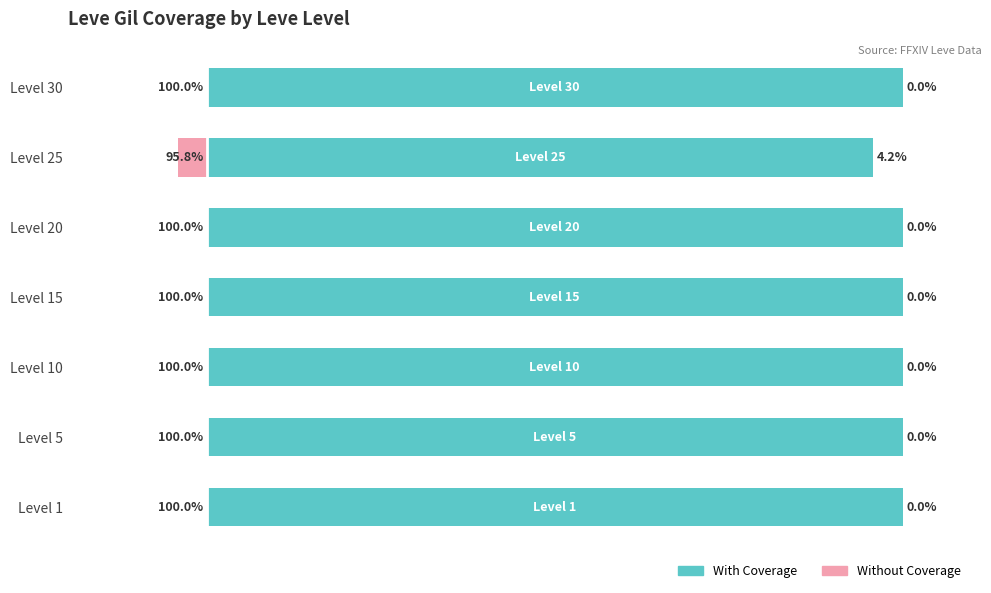

List the labels in order of With Coverage value, smallest first.

Level 25, Level 1, Level 5, Level 10, Level 15, Level 20, Level 30